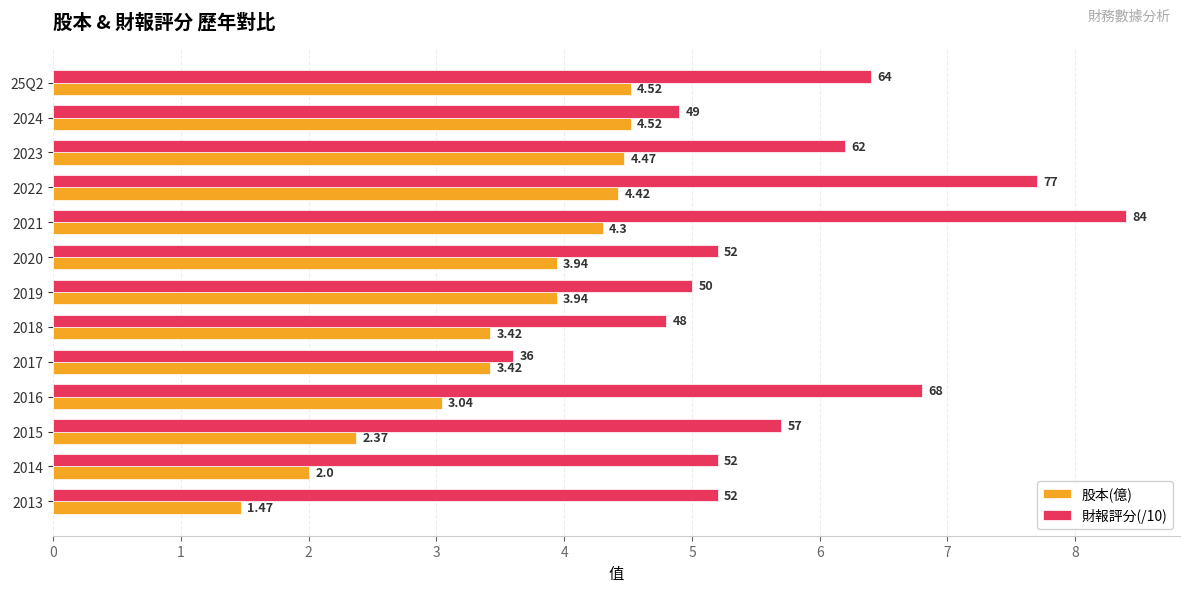

How many series are shown in this chart?

2